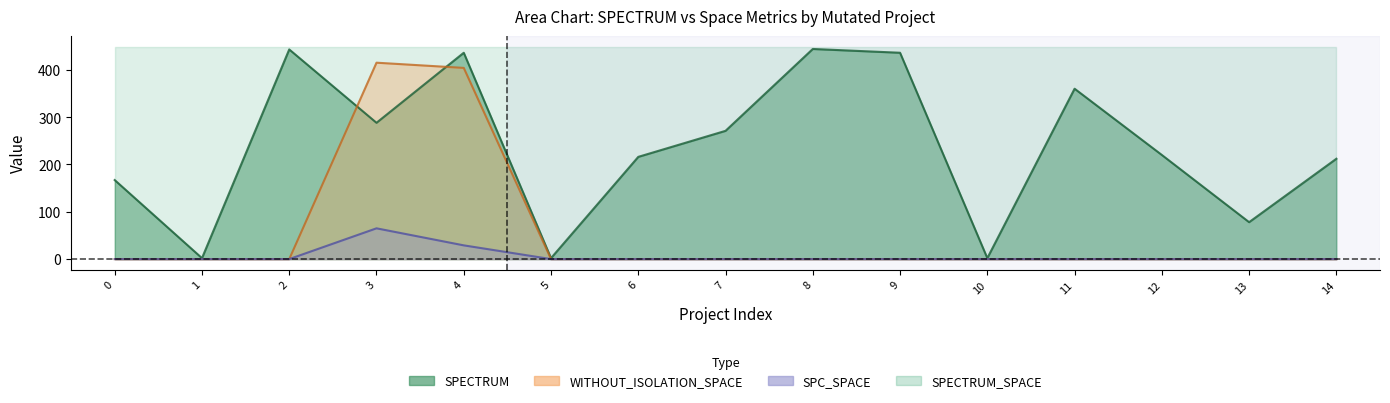

How many intersections are there between WITHOUT_ISOLATION_SPACE and SPECTRUM?

2